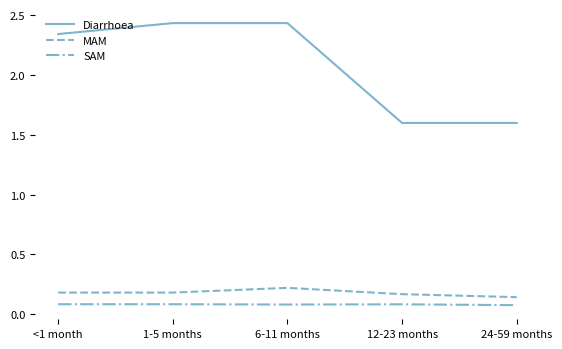

What position from the right is 12-23 months?

2